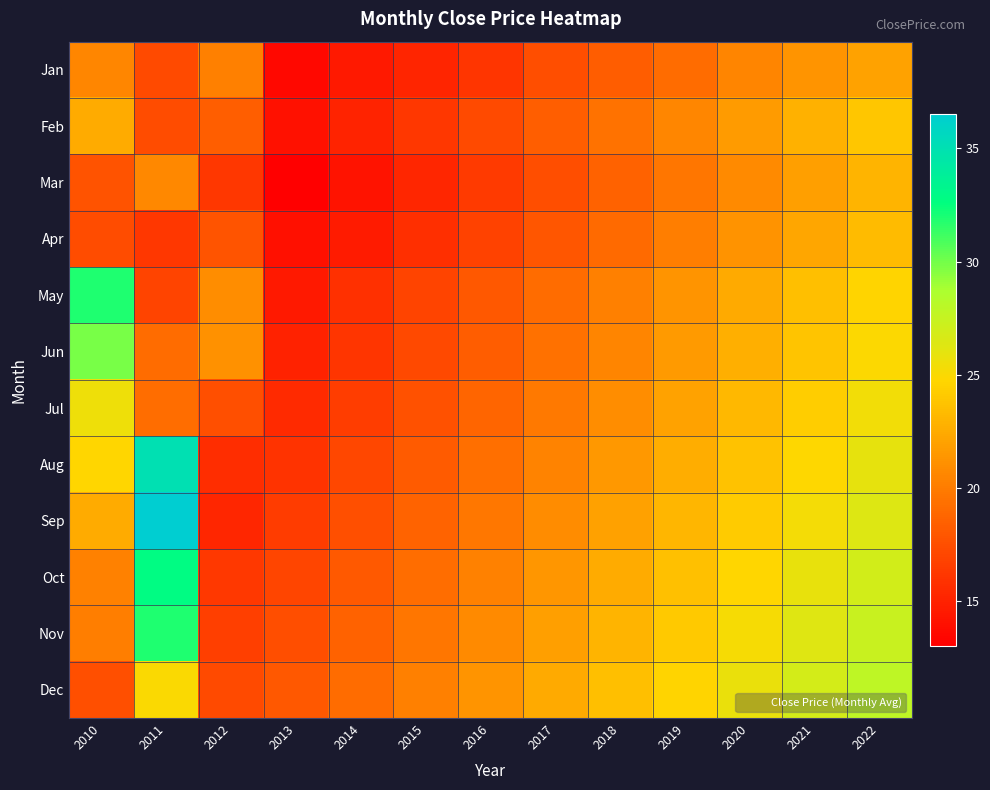

At how many categories does at least one series exceed 30?

2